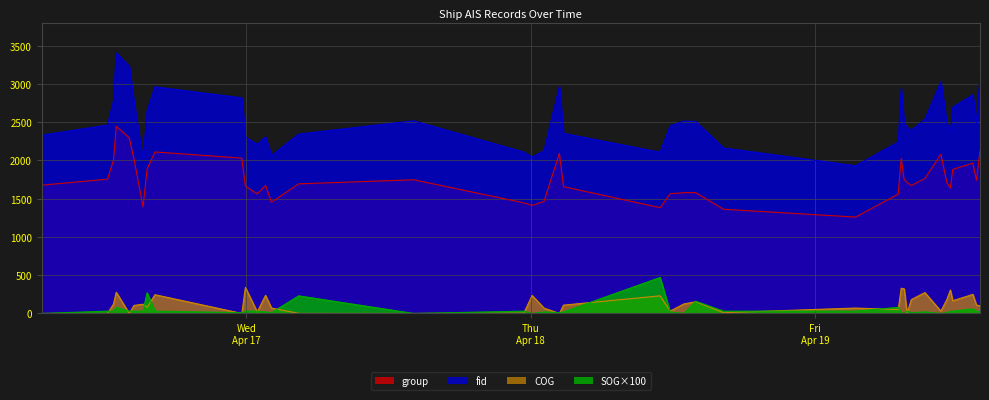

What are all the series names shown in the legend?

group, fid, COG, SOG×100